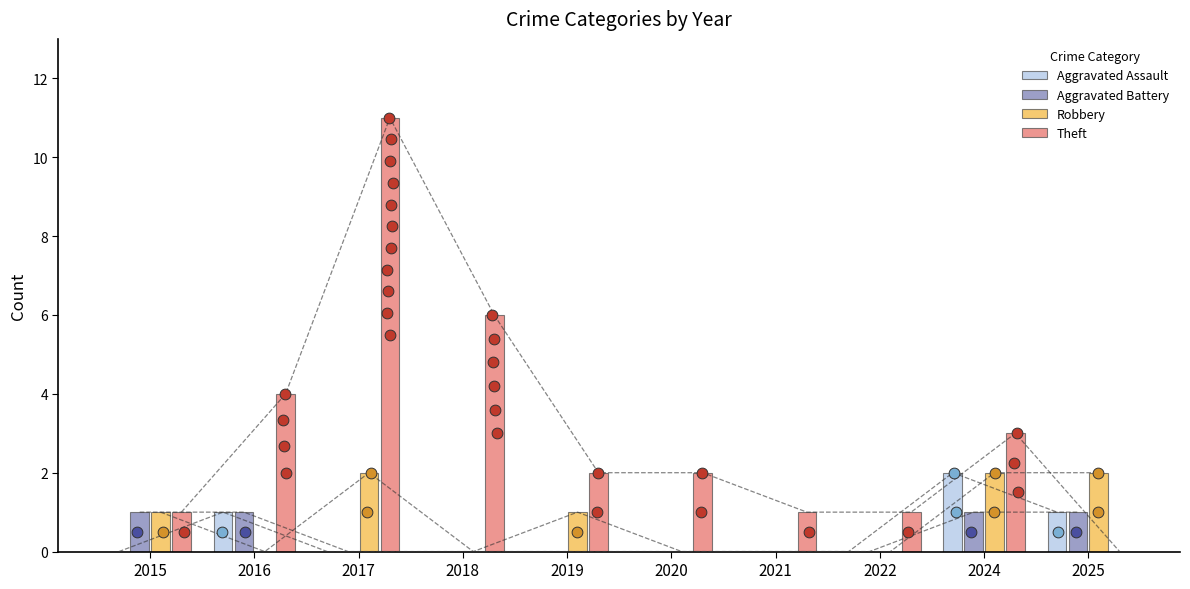

Which series contains the lowest Y value?

Aggravated Assault